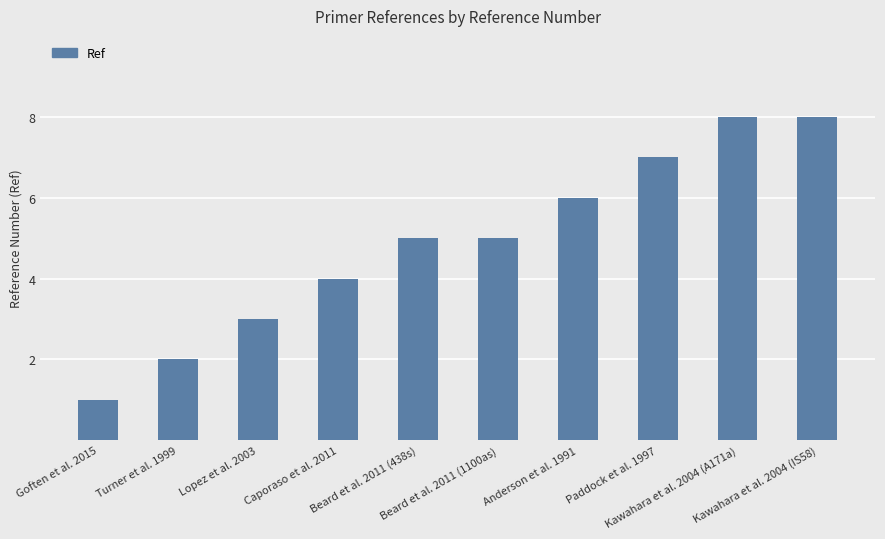

What is the label of the 7th bar from the right?

Caporaso et al. 2011